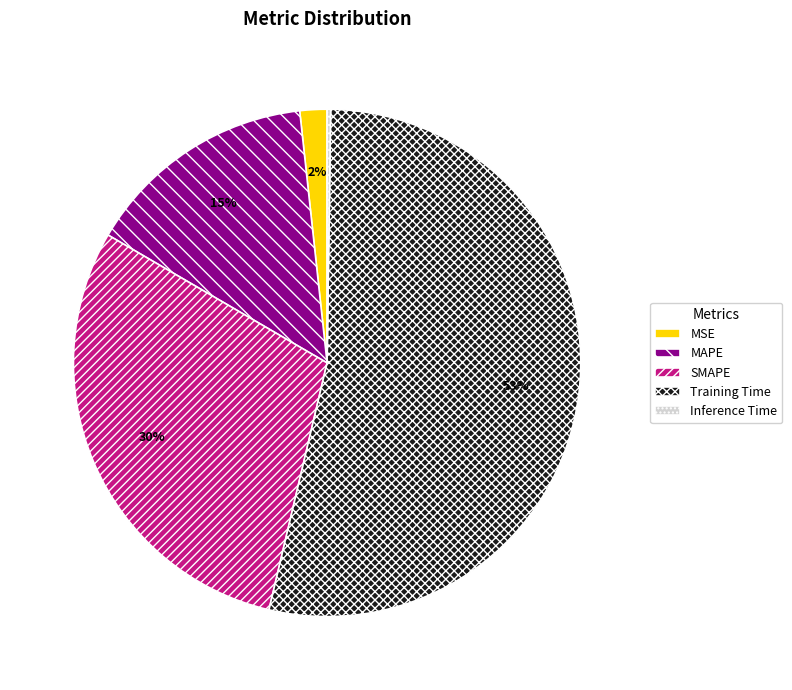

To the nearest percent, what portion does Training Time represent?

53%